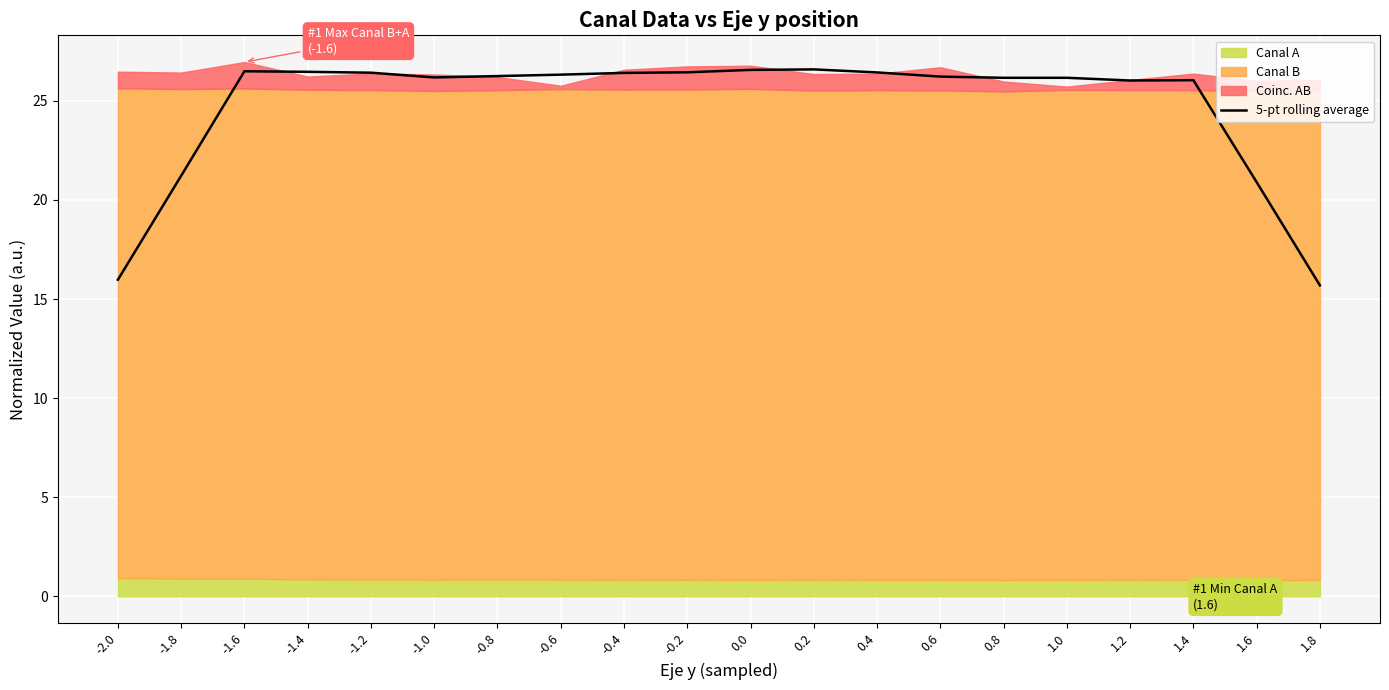

What is the sum of all values?

495.0